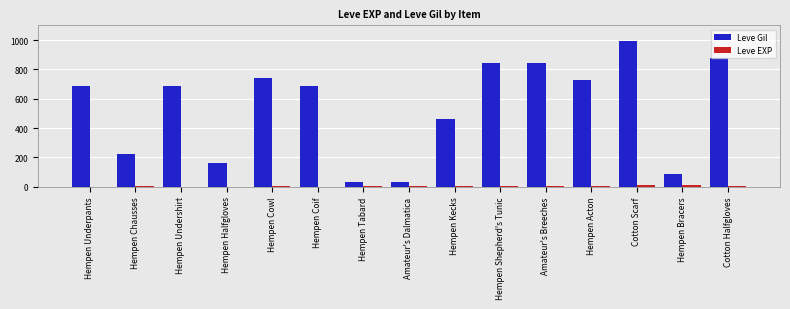

Which series has the widest spread of values?

Leve Gil